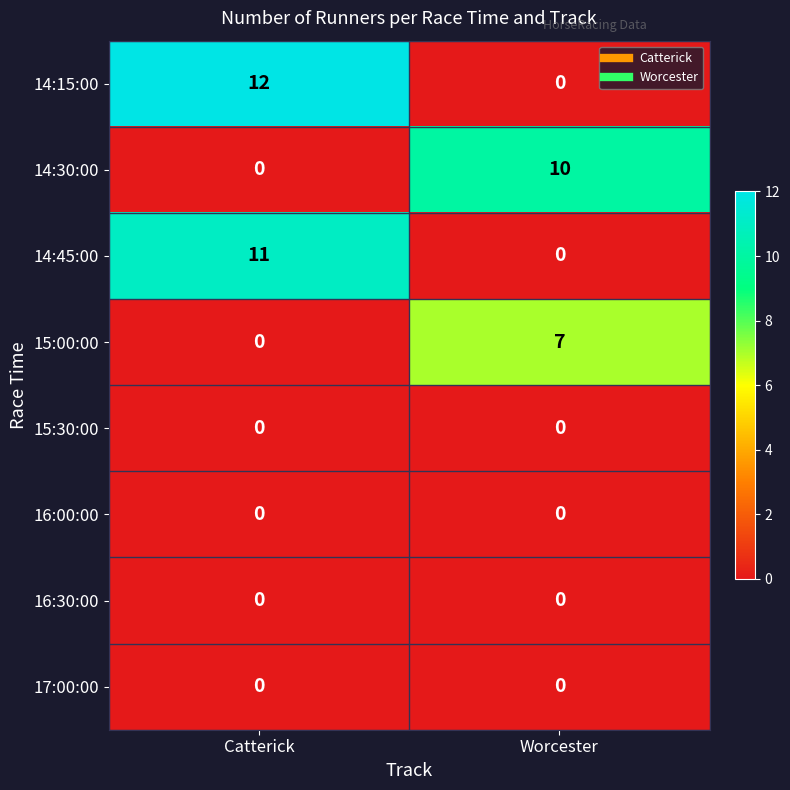

How many series are shown in this chart?

8